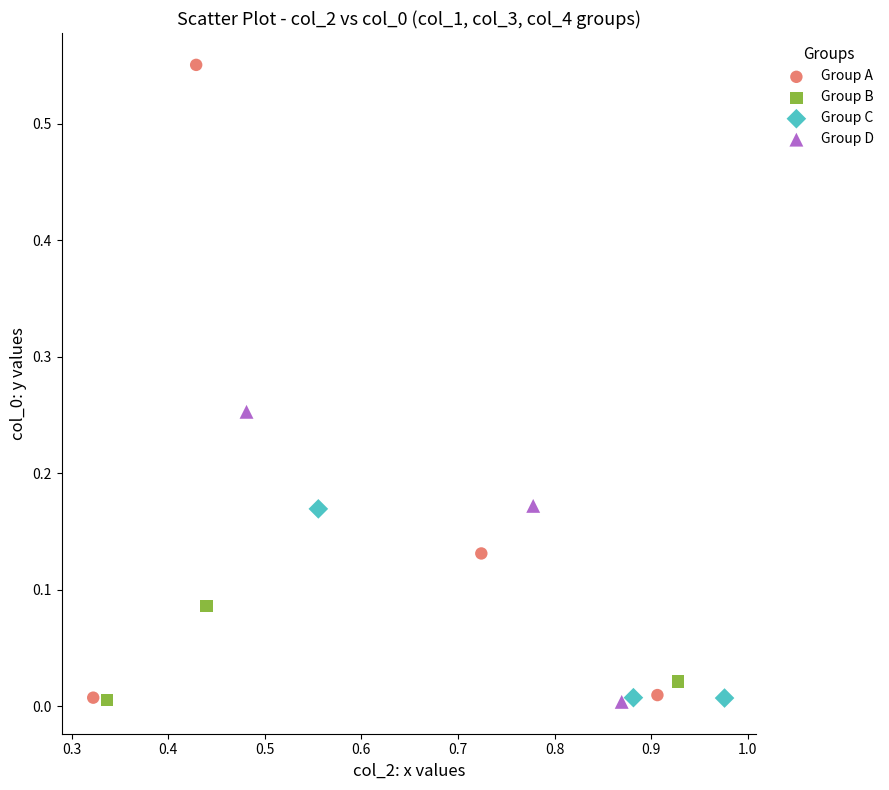

Which series has the largest Y range (max minus min)?

Group A